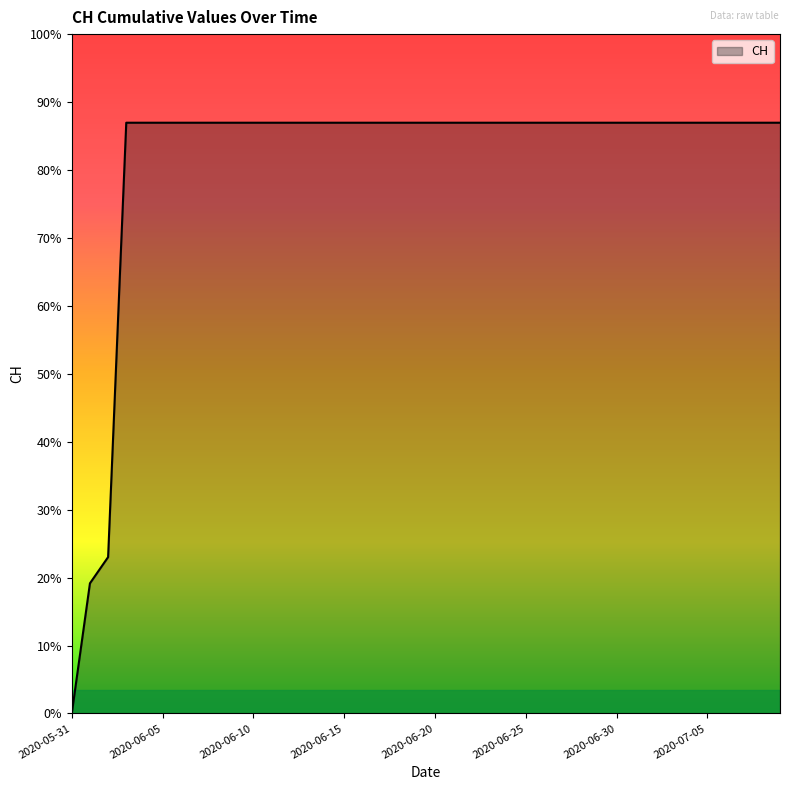

Reading left to right, transcribe all the data shown in this chart.

0	139	167	631	631	631	631	631	631	631	631	631	631	631	631	631	631	631	631	631	631	631	631	631	631	631	631	631	631	631	631	631	631	631	631	631	631	631	631	631